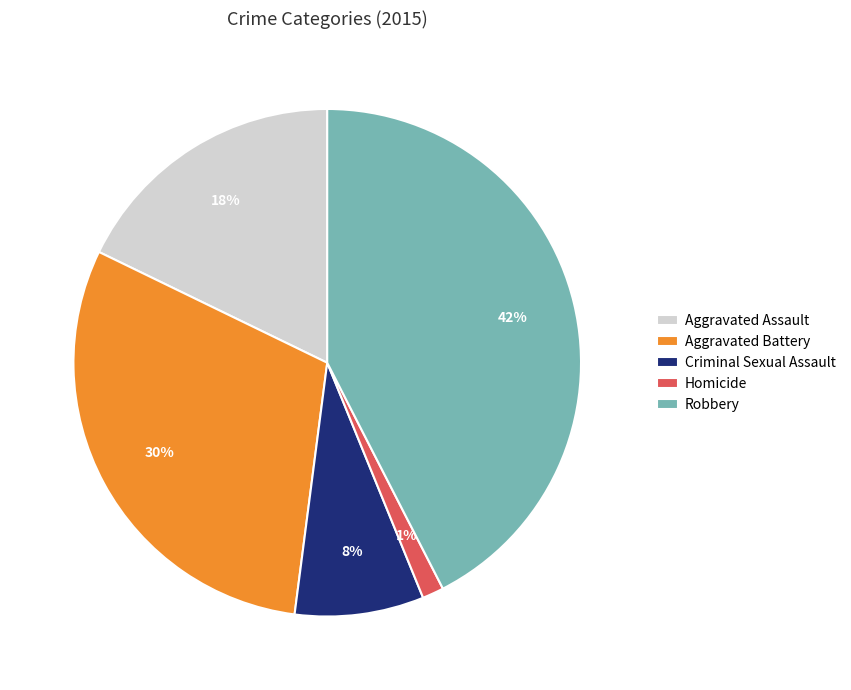

The Aggravated Assault slice represents 18% of the pie. True or false?

True